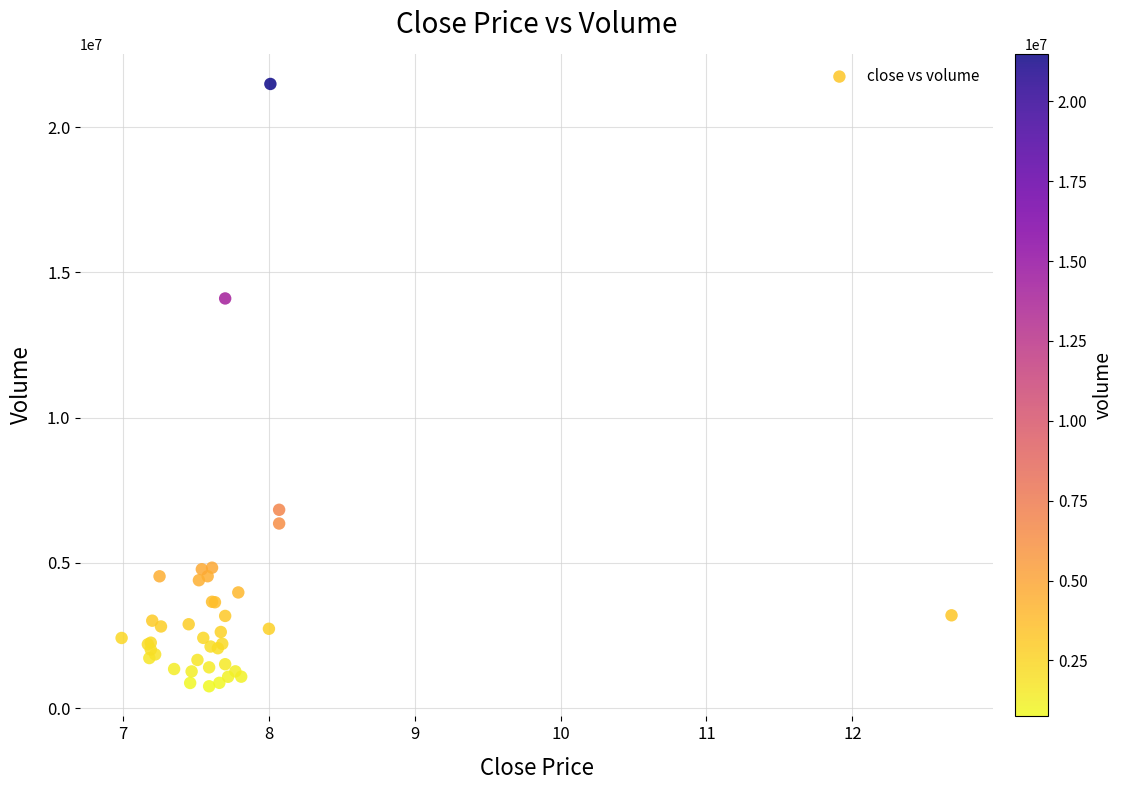

What Y value in the scatter plot is closest to 11118300?

14101600